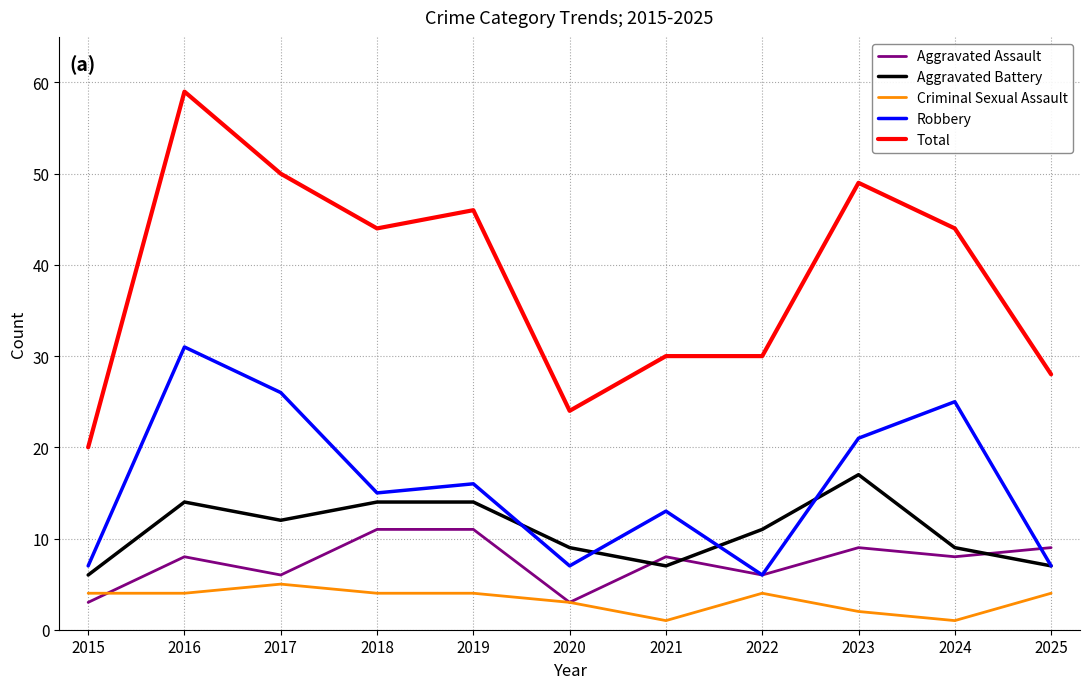

Where do Robbery and Aggravated Battery first cross each other?

2019 and 2020